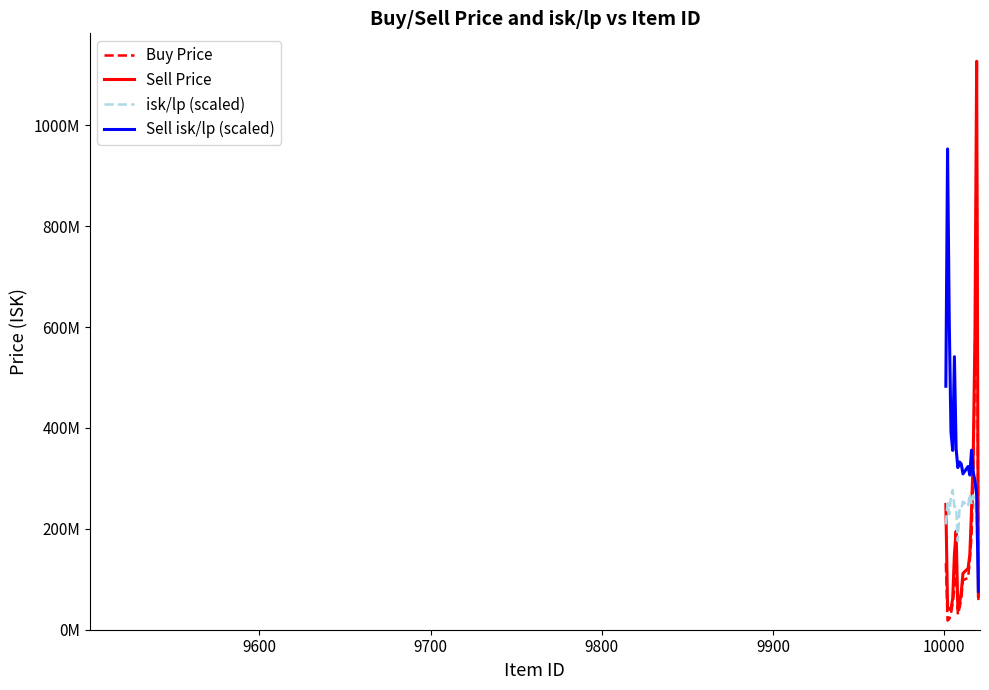

Is this an area chart (filled region under the line)?

No